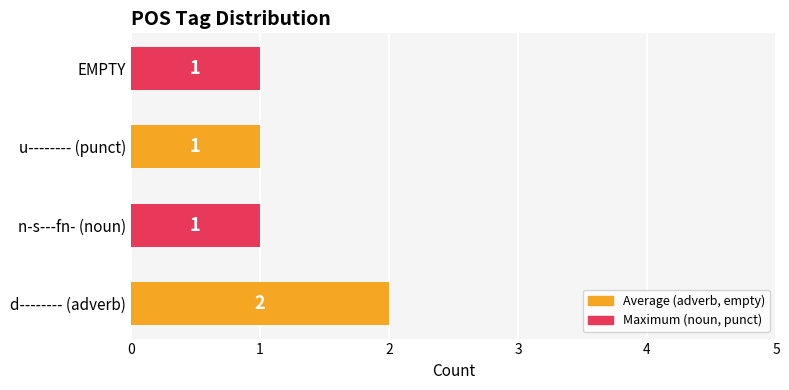

Are the bars grouped side by side (vs. stacked)?

No